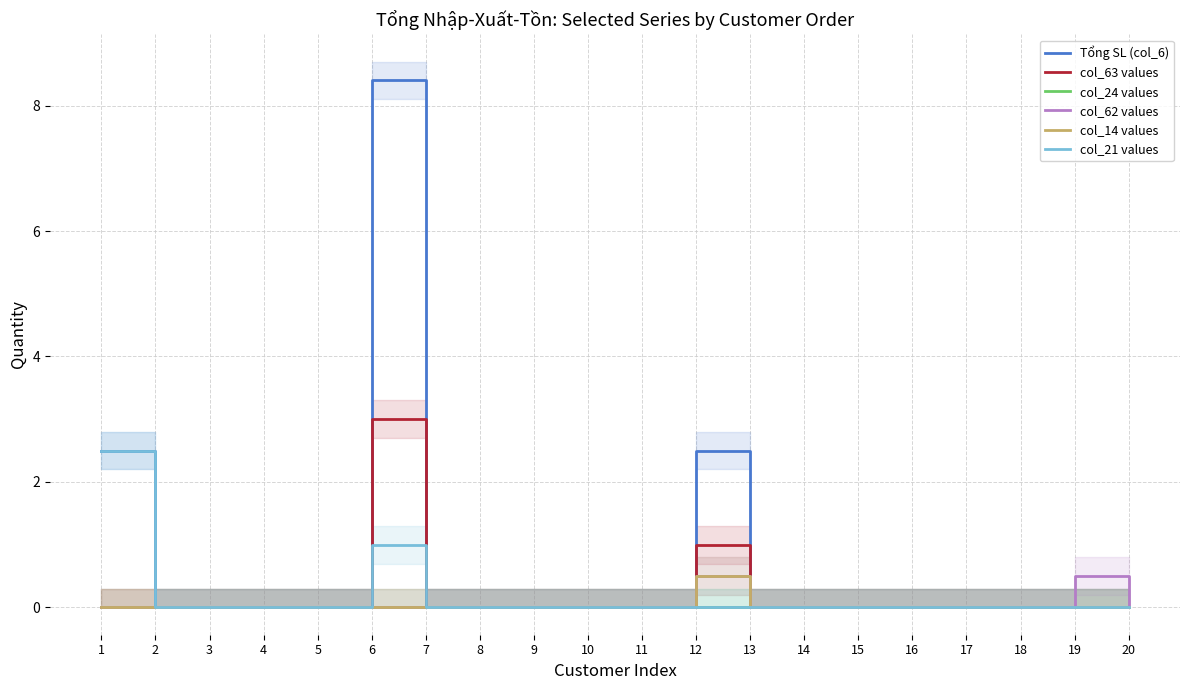

True or false: col_21 values has more than 1 points higher than both neighbors.

False